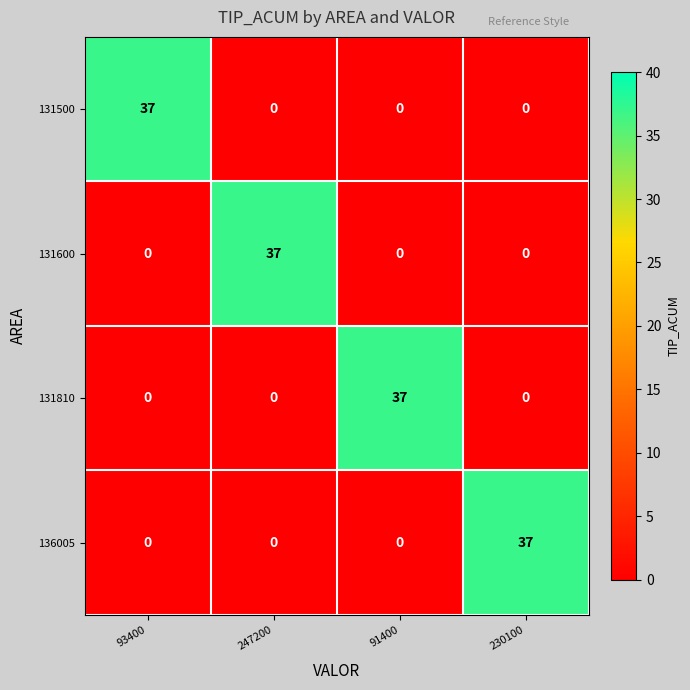

Which category has the highest value in the 136005 series?

230100